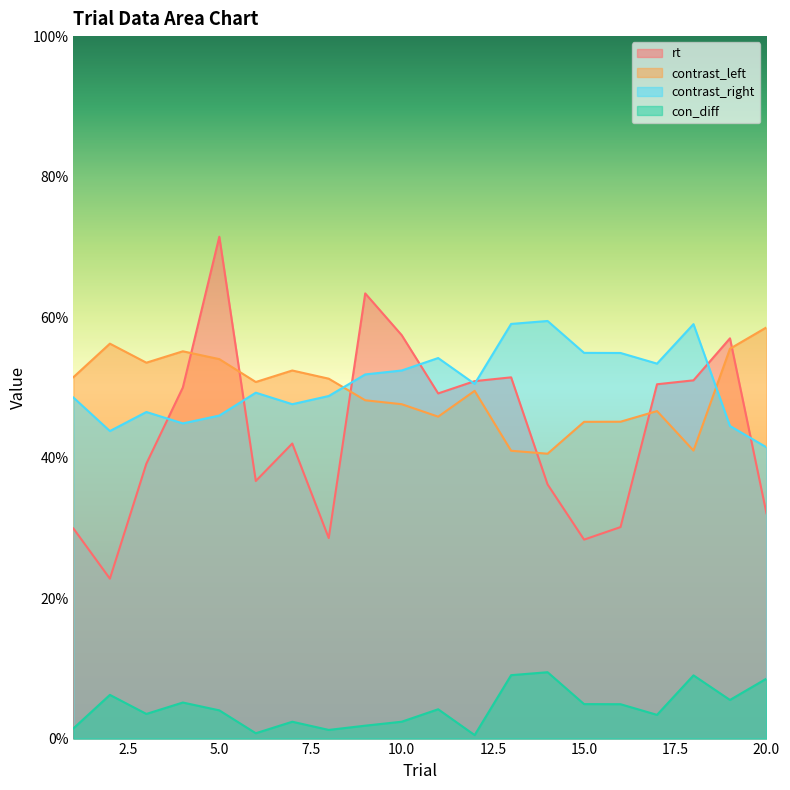

Where is the first local minimum for contrast_right?

2